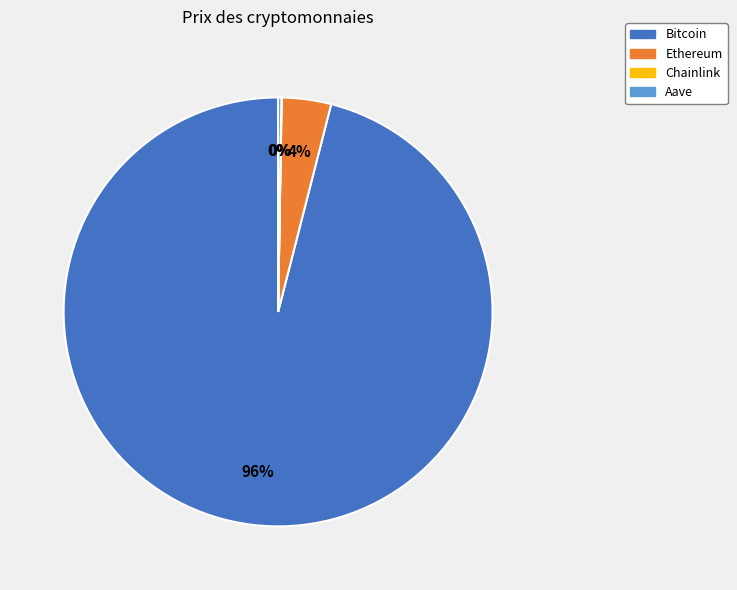

What is the largest slice in the pie chart?

Bitcoin